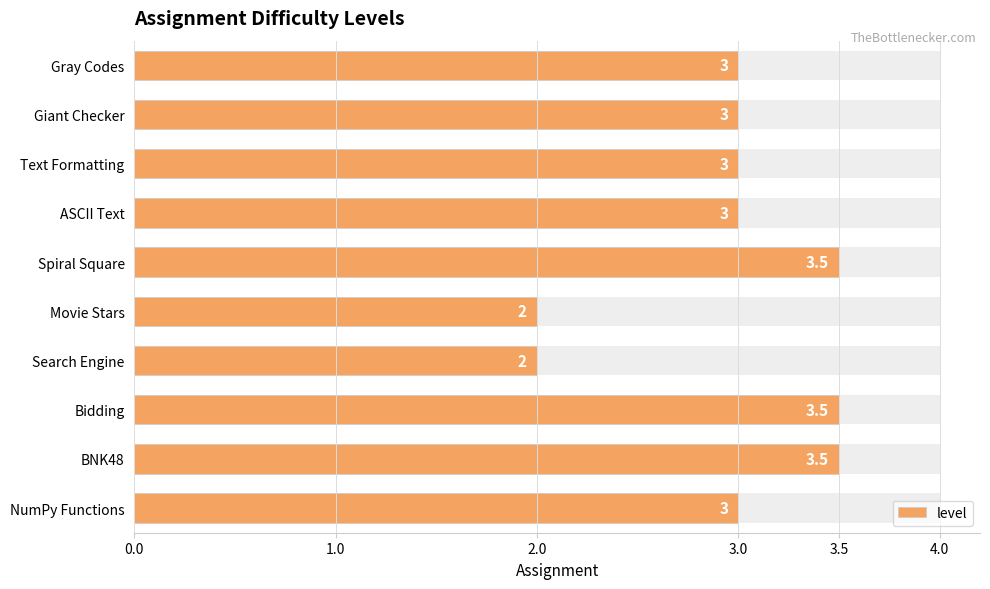

Read the value at Spiral Square.

3.5